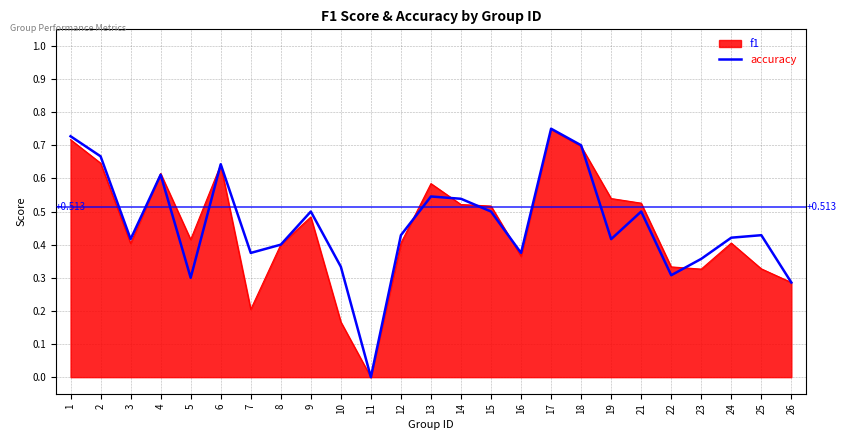

Which series has the widest spread of values?

accuracy